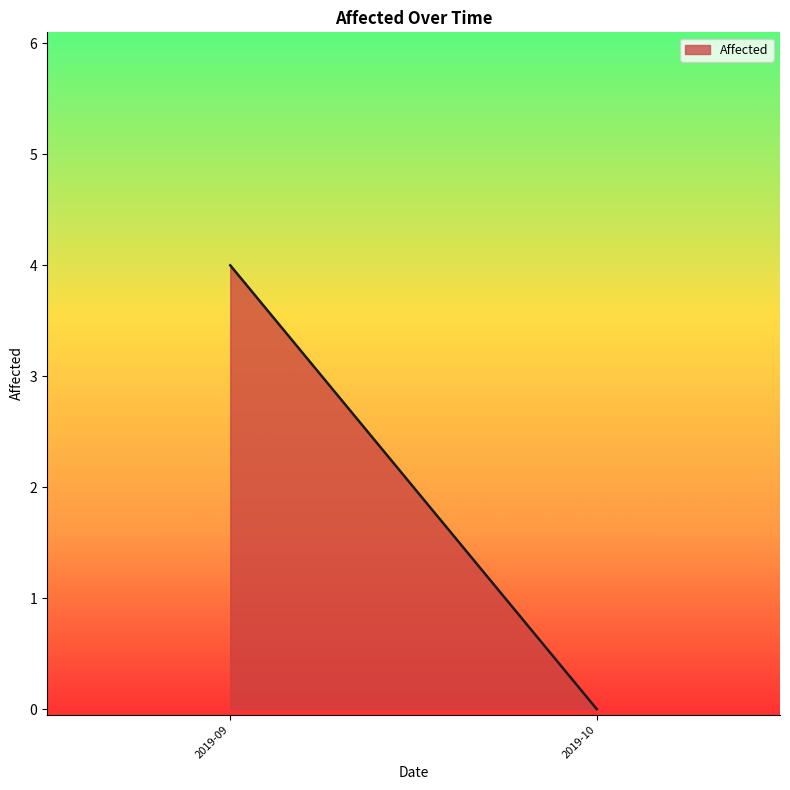

At which category does the chart reach its peak across all series?

2019-09